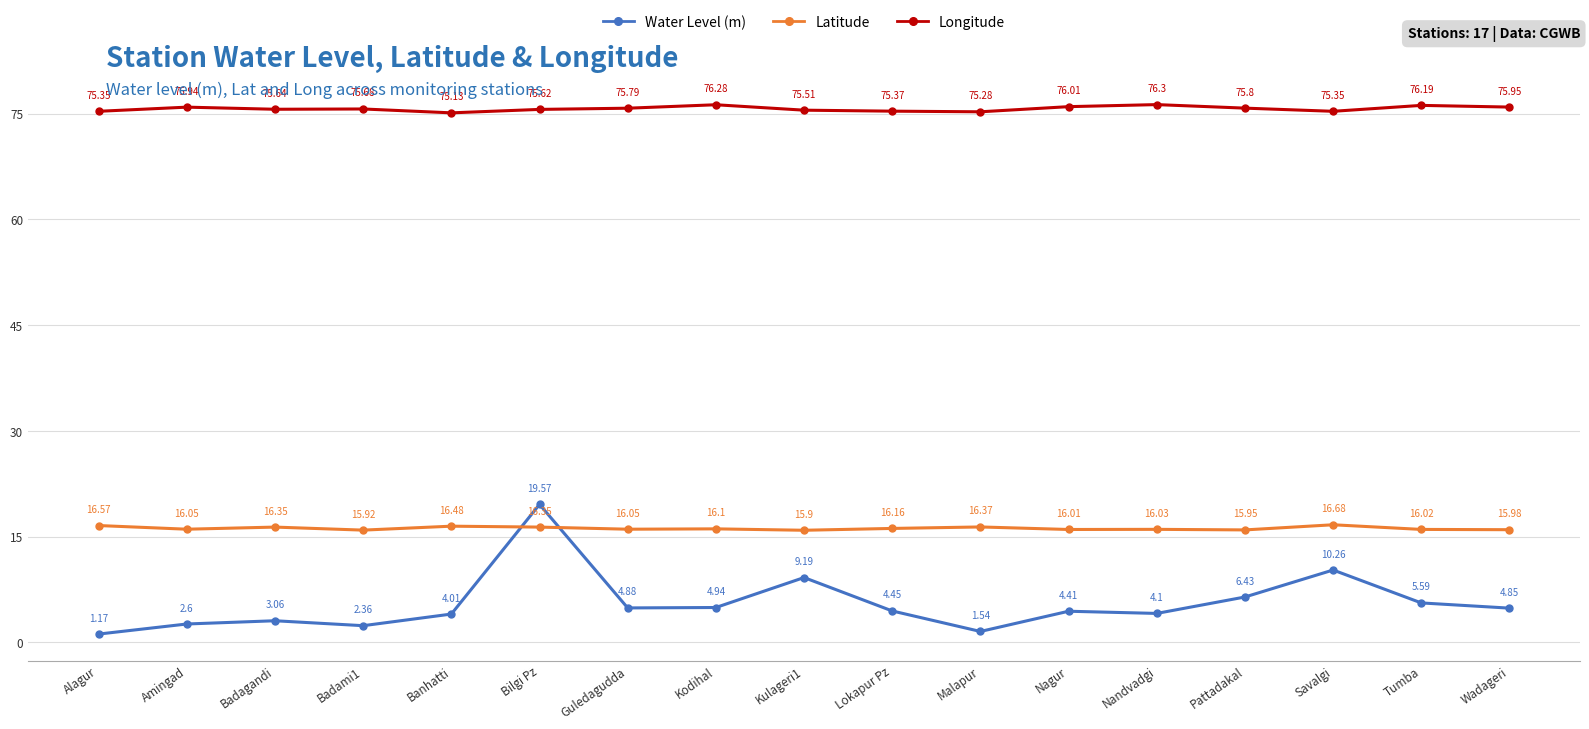

What position from the left is Amingad?

2